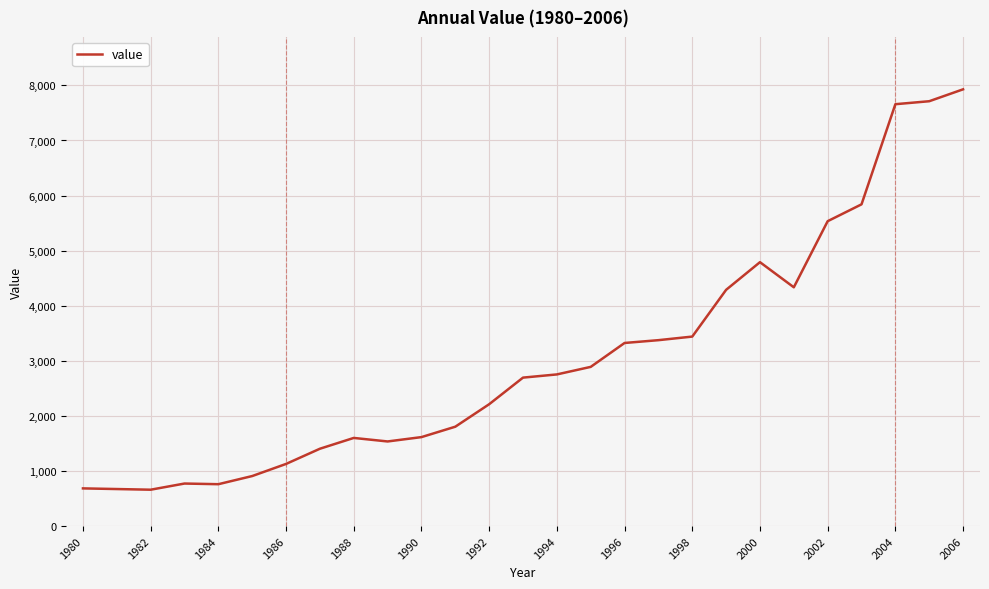

What is the difference between the maximum and minimum values?

7269